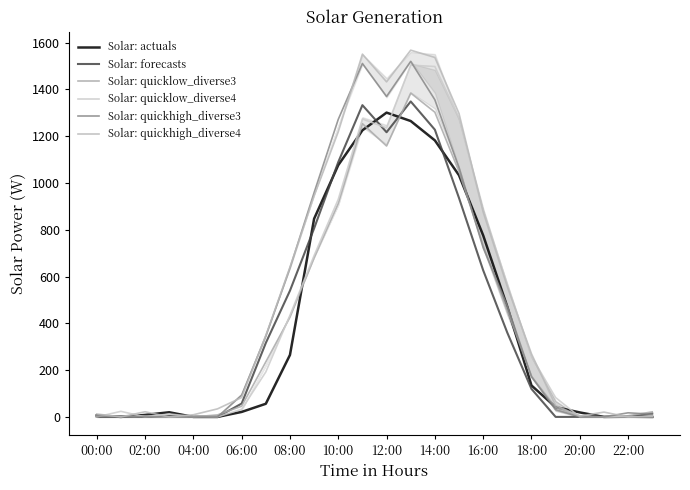

How many data points in Solar: quicklow_diverse3 are less than 173?

12